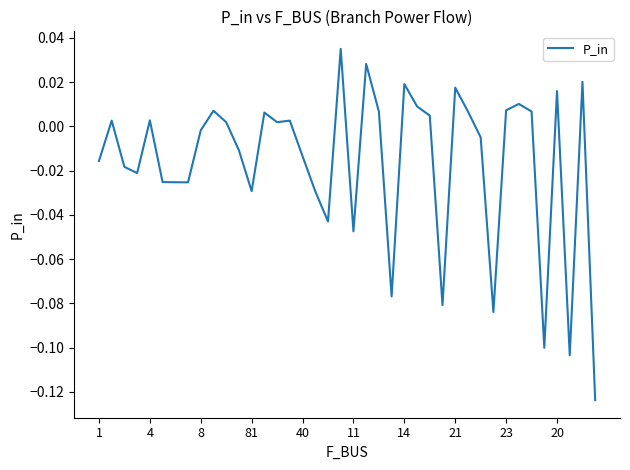

How many lines are shown in the chart?

1